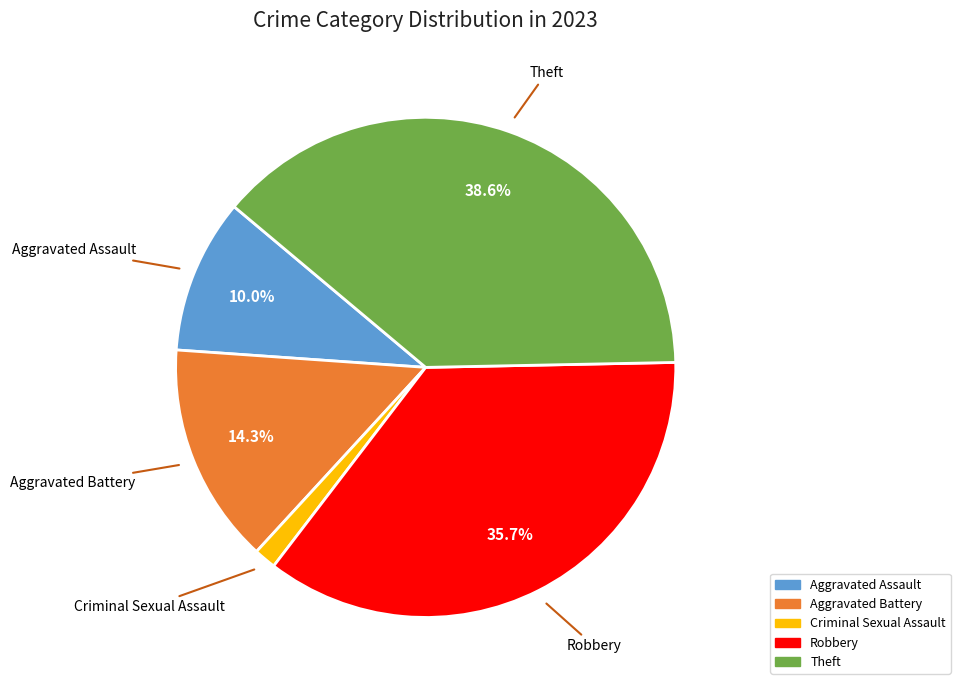

Does any single category account for the majority?

No